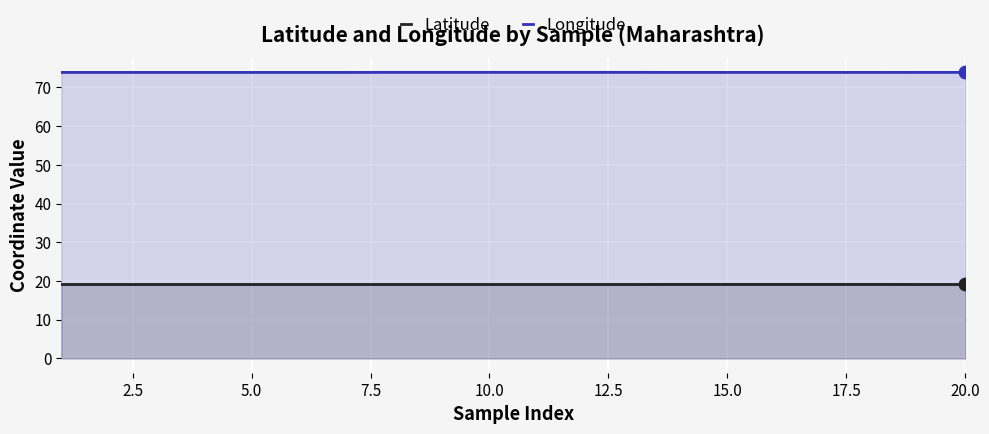

Which series has the largest total across all categories?

Longitude